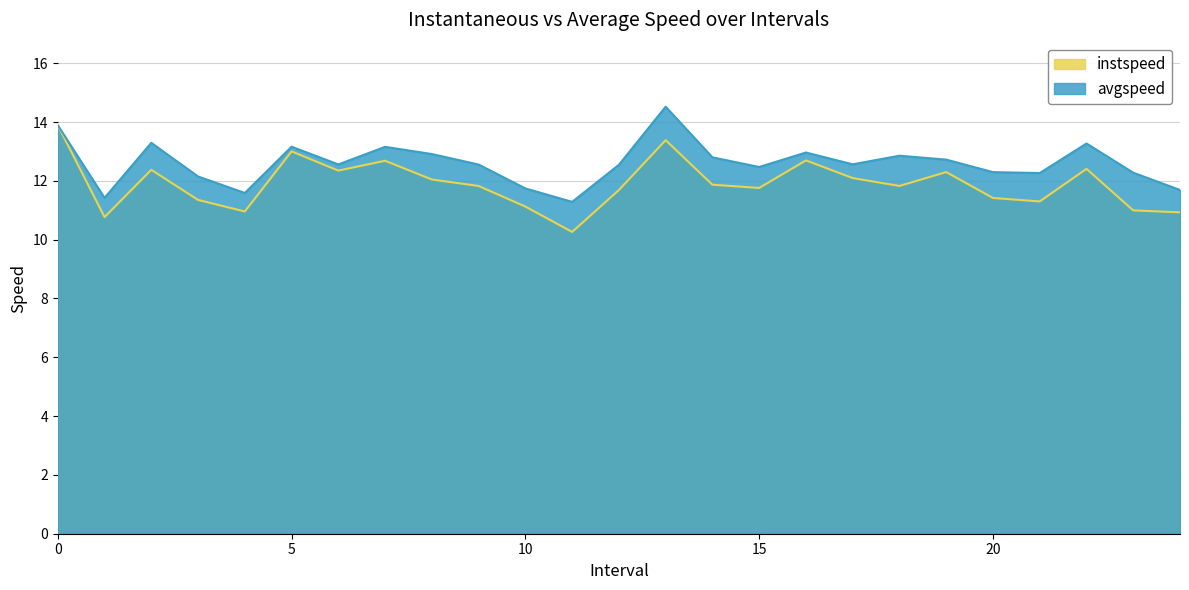

Does the chart have visible grid lines?

Yes